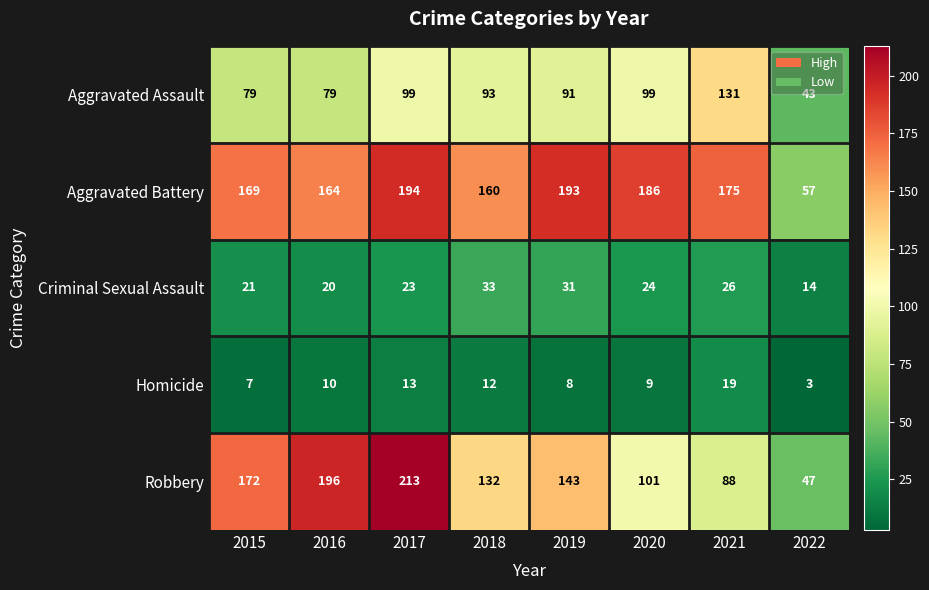

True or false: Aggravated Battery has a value of 49 at 2021.

False